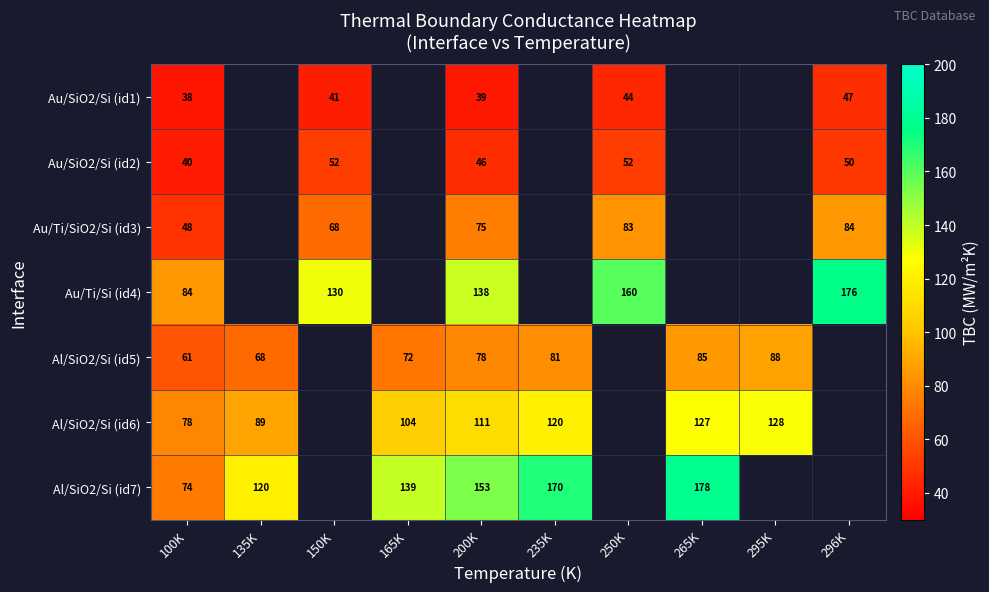

The Al/SiO2/Si (id7) series shows 139 at 165K. True or false?

True